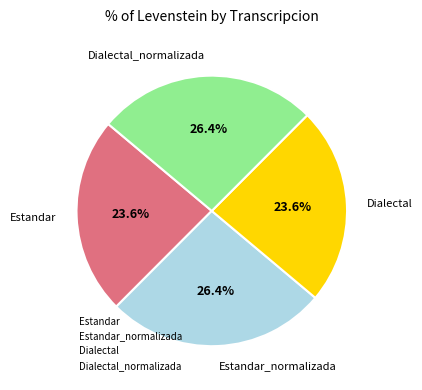

Does Dialectal account for over 50% of the chart?

No